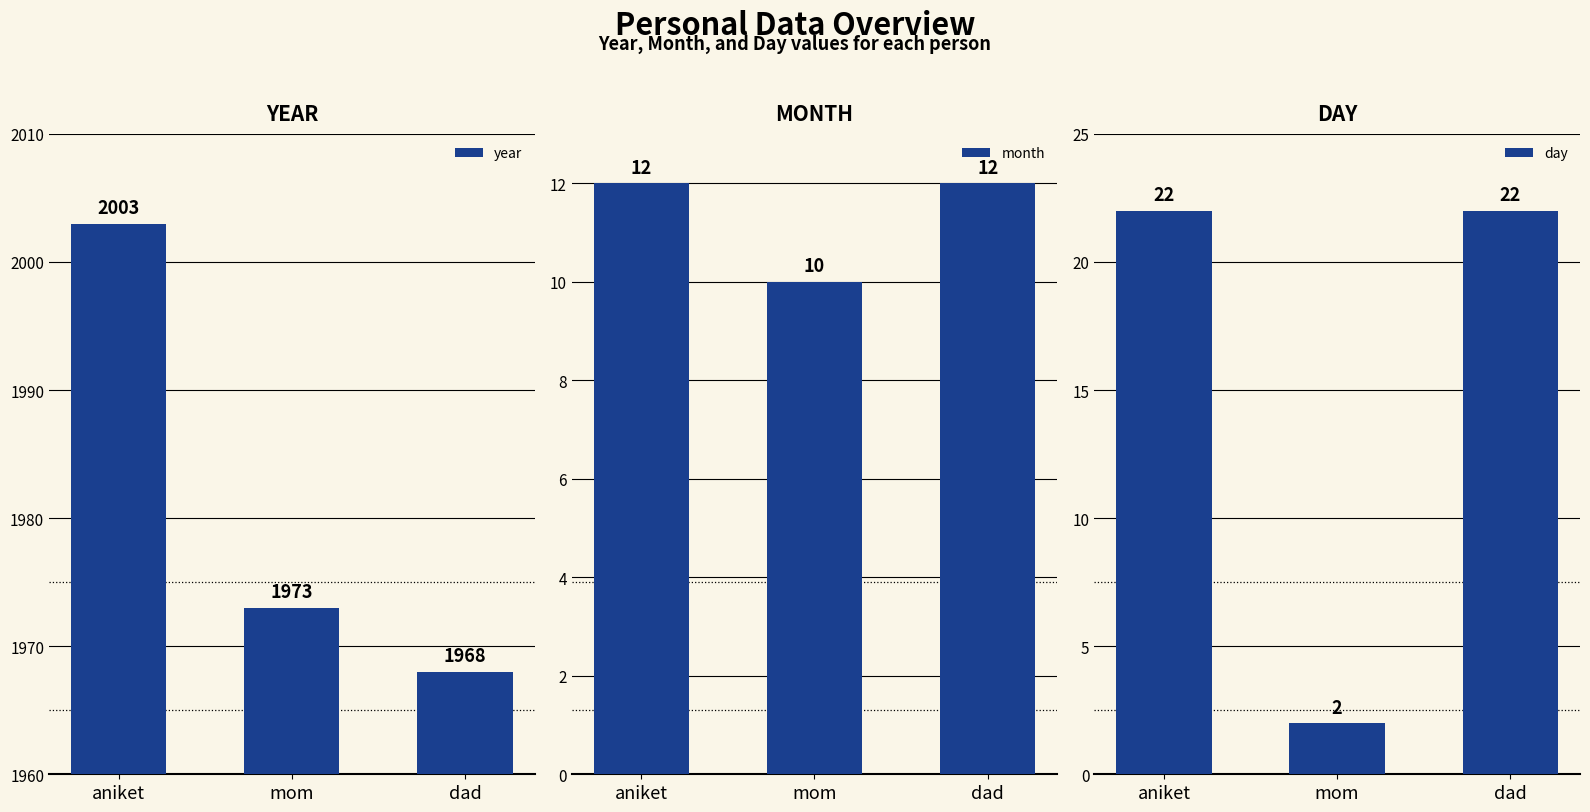

Are the bars grouped side by side (vs. stacked)?

Yes